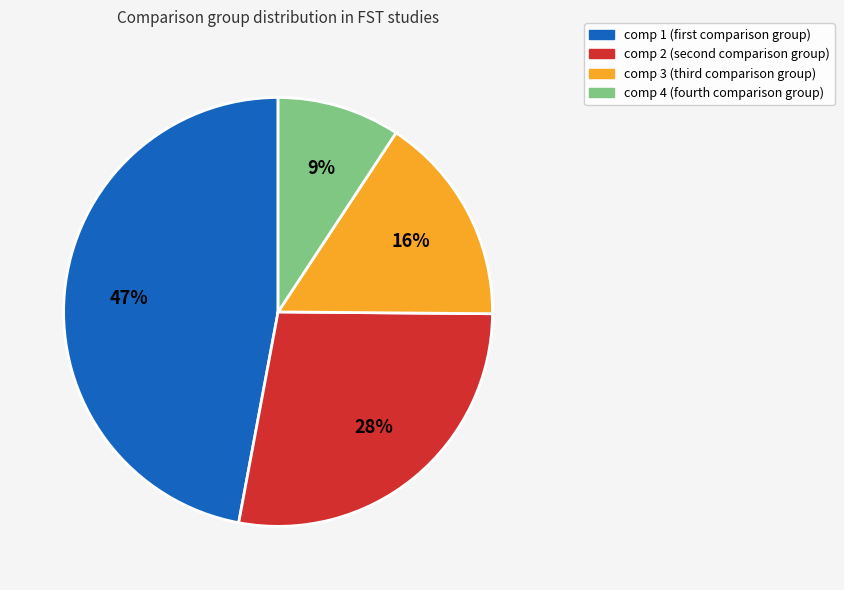

Is it true that comp 2 is 6% of the pie?

False